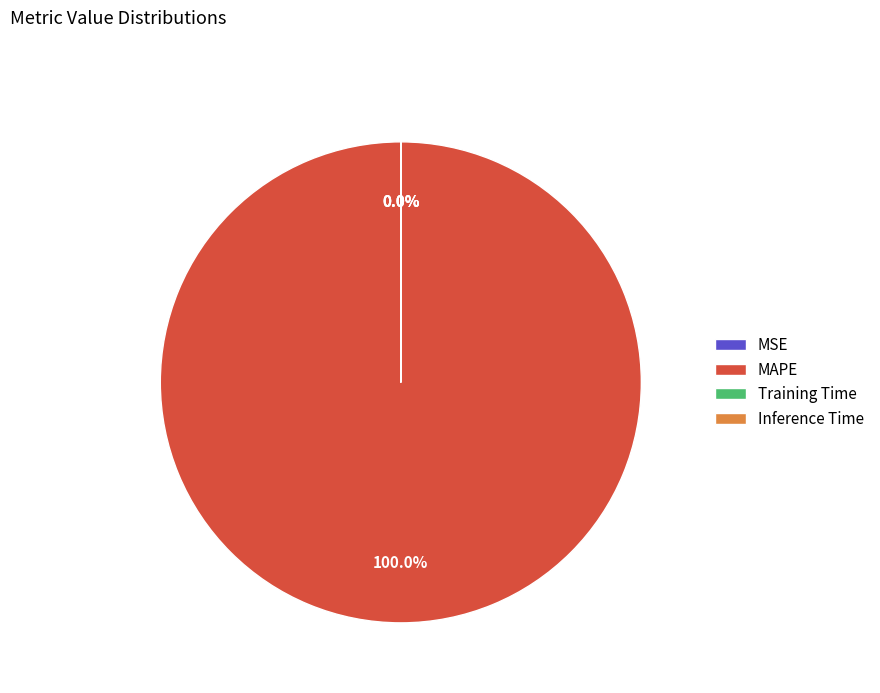

True or false: MSE accounts for 0% of the total.

True